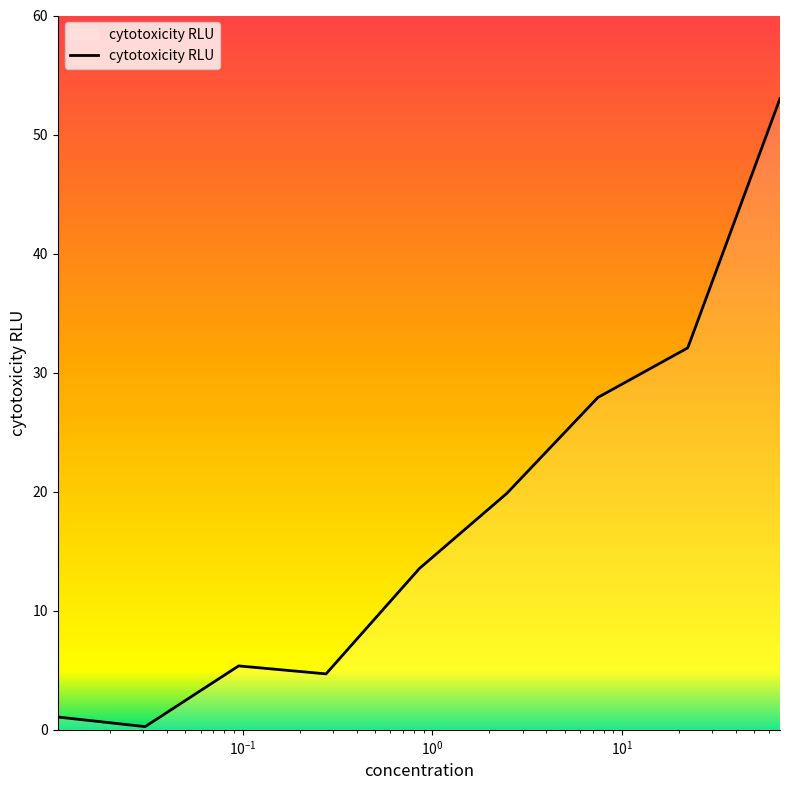

What is the greatest value displayed?

53.0